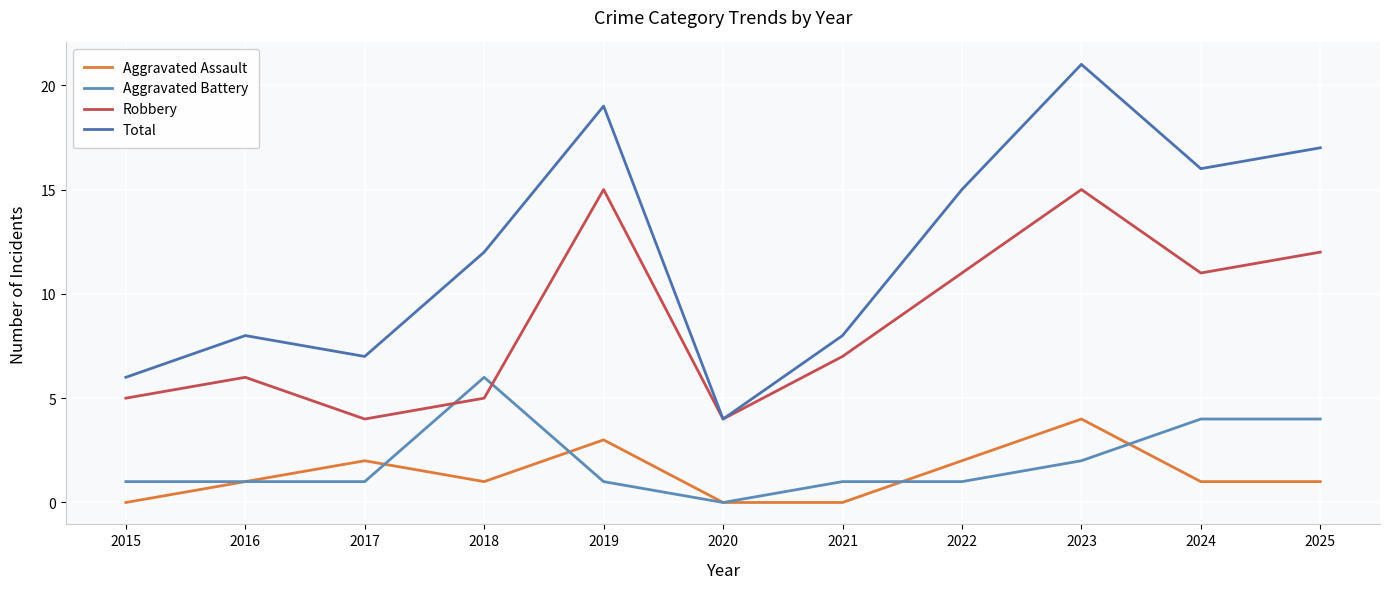

At 2019, list the series in order from smallest to largest.

Aggravated Battery, Aggravated Assault, Robbery, Total